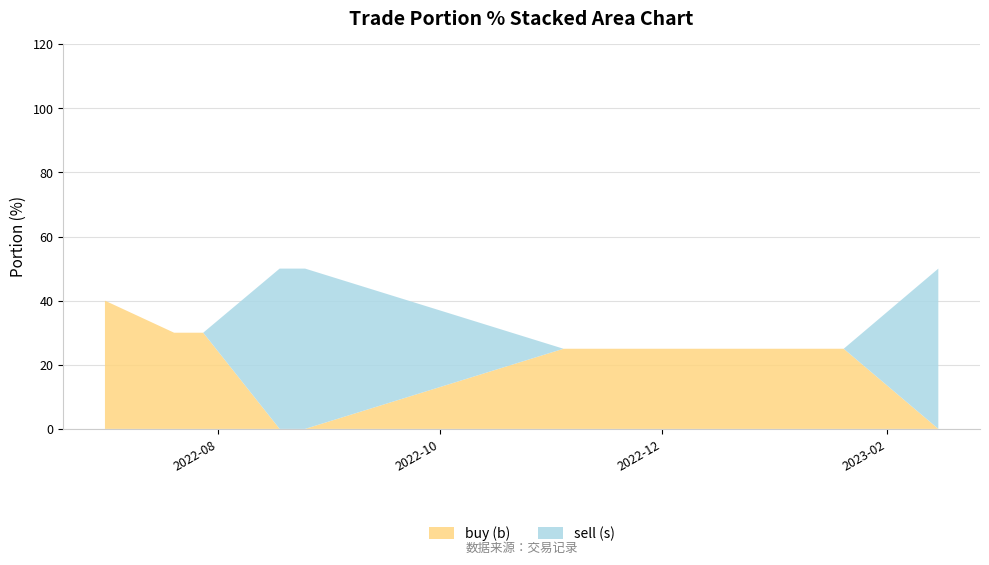

Reading left to right, list all the values displayed in this chart.

buy (b): 40	30	30	0	0	25	25	25	25	0
sell (s): 0	0	0	50	50	0	0	0	0	50